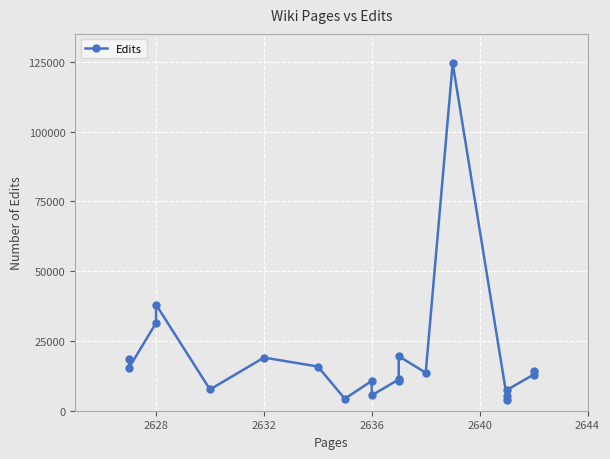

How many values are below 13596?

10